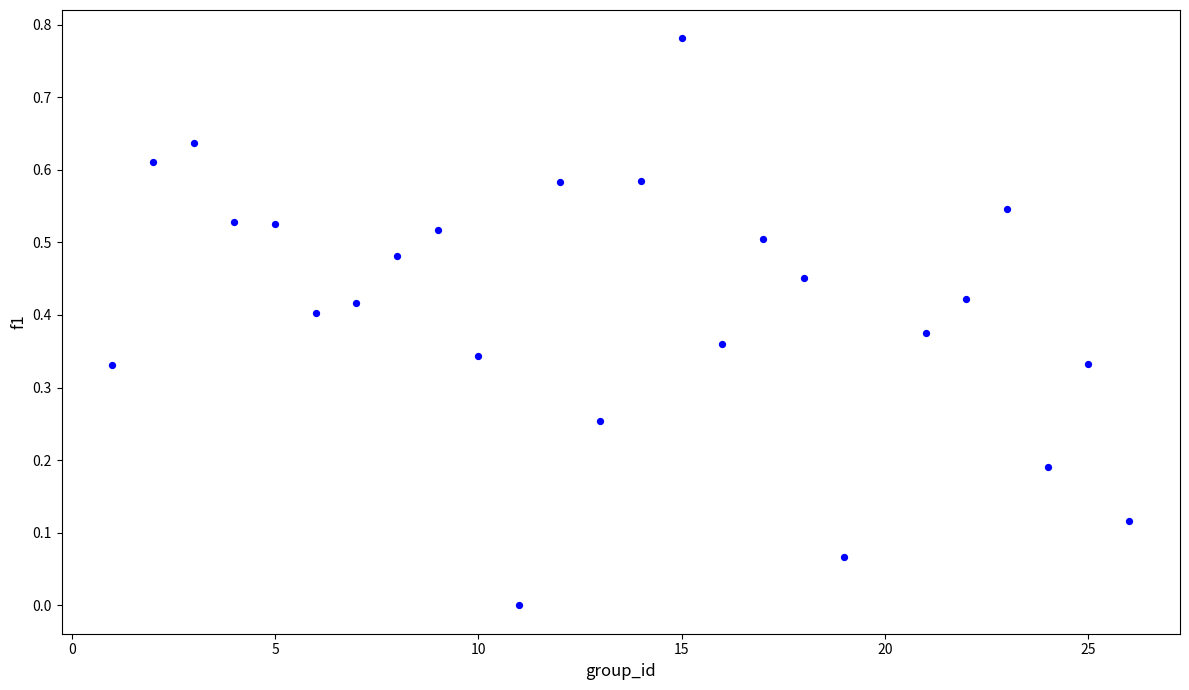

What is the range of X values (max minus min)?

25.0